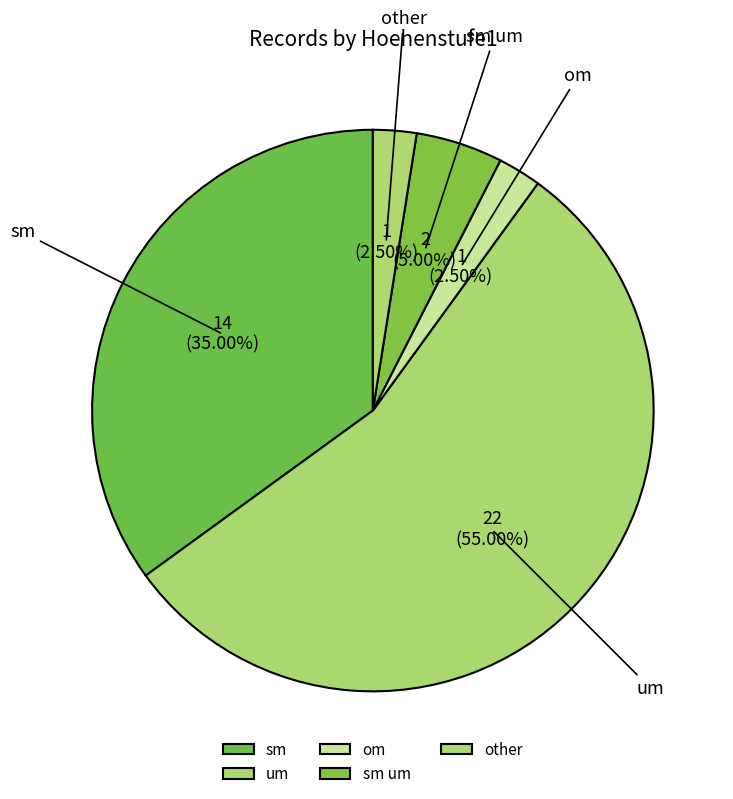

Combined, do sm um and om account for over 50%?

No